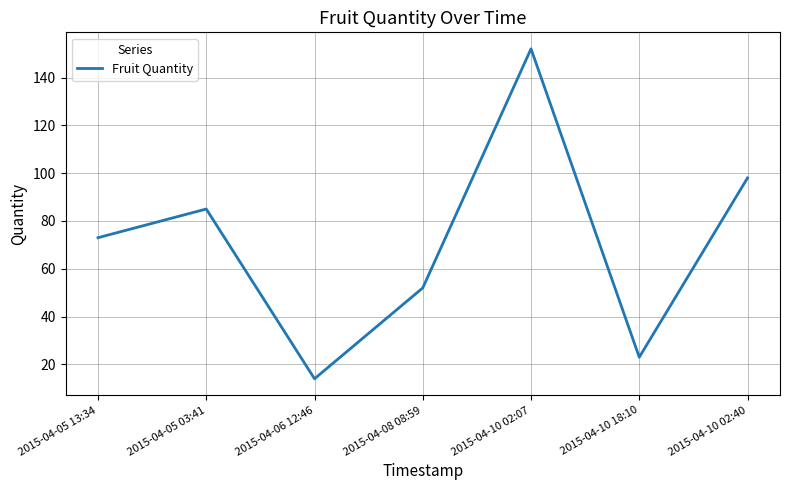

Where is the first local minimum?

2015-04-06 12:46